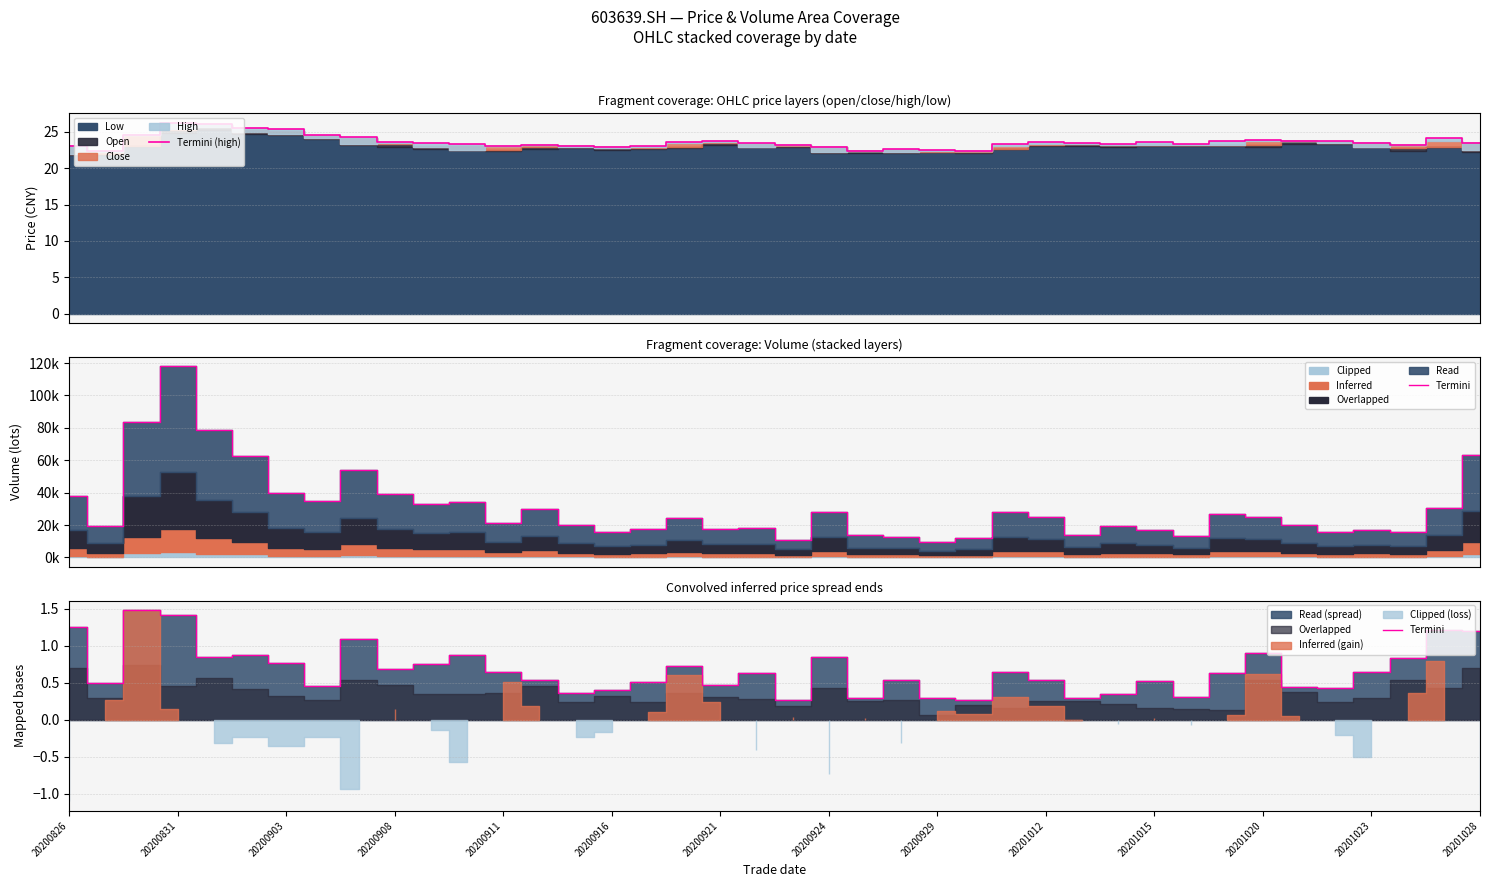

What is the maximum value for Termini (high)?

26.2